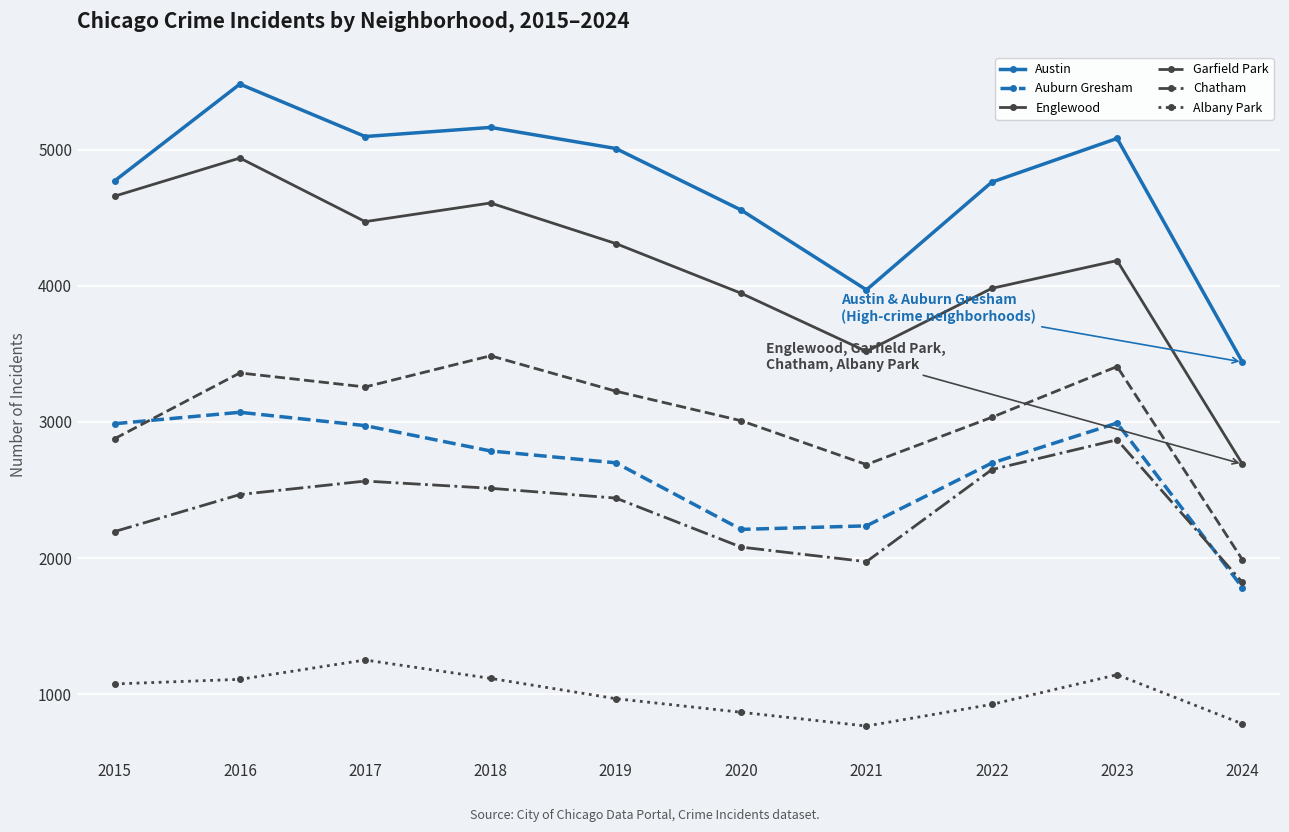

Which series has the widest spread of values?

Englewood